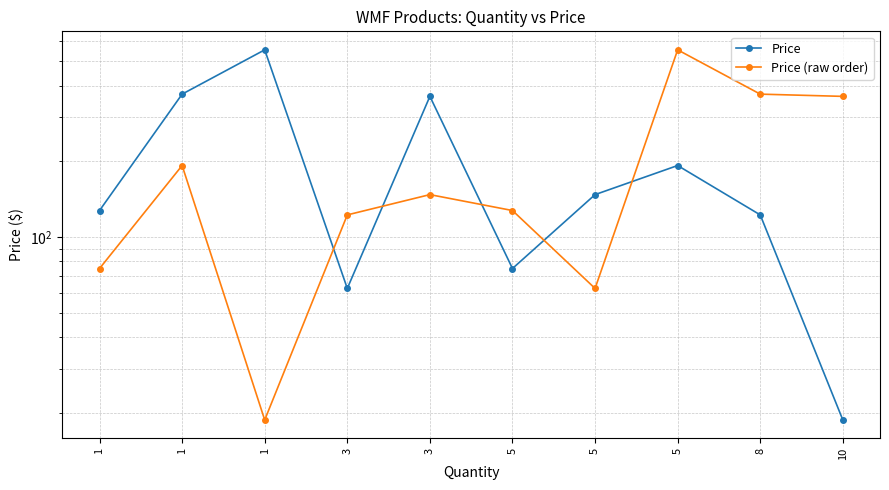

The value of Price at 5 is 338.5. True or false?

False